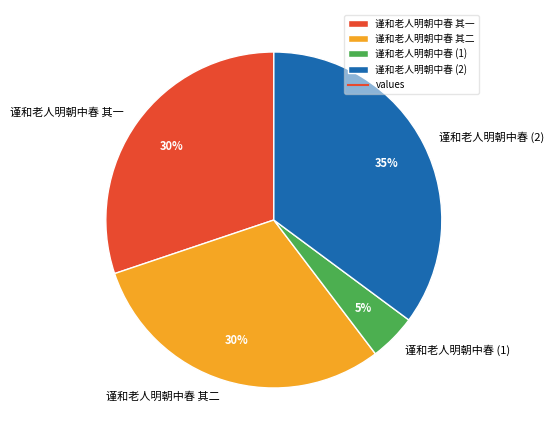

How many slices are in this pie chart?

4